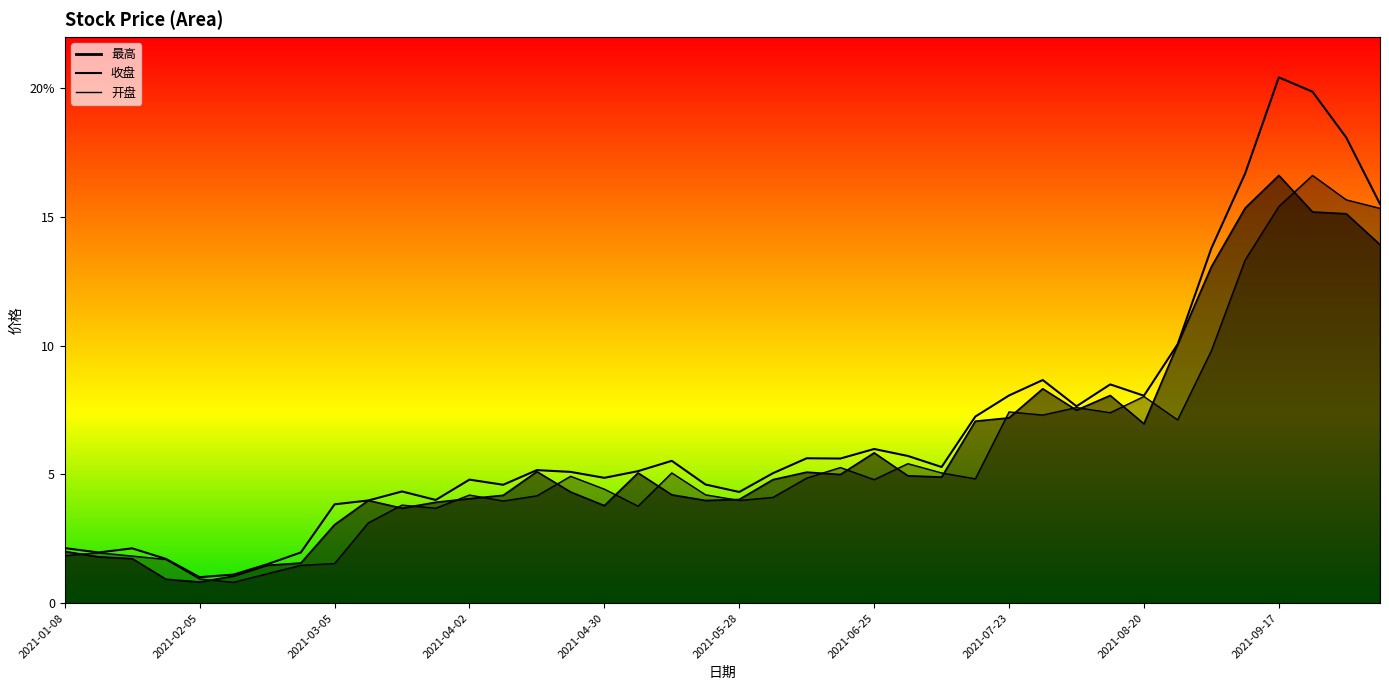

What is the difference between the highest and lowest values at 2021-06-18?

0.6